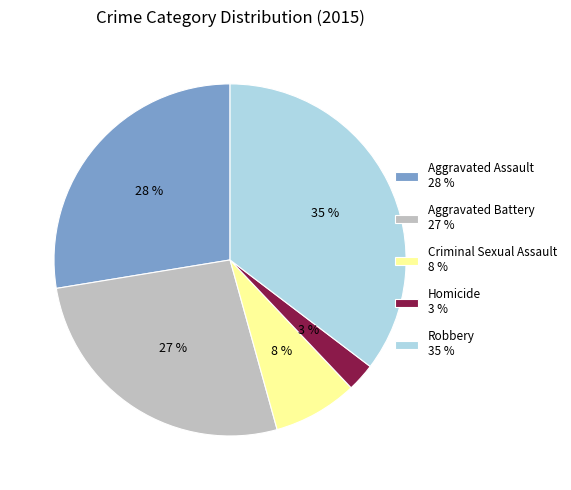

Rank the categories by value from highest to lowest.

Robbery, Aggravated Assault, Aggravated Battery, Criminal Sexual Assault, Homicide